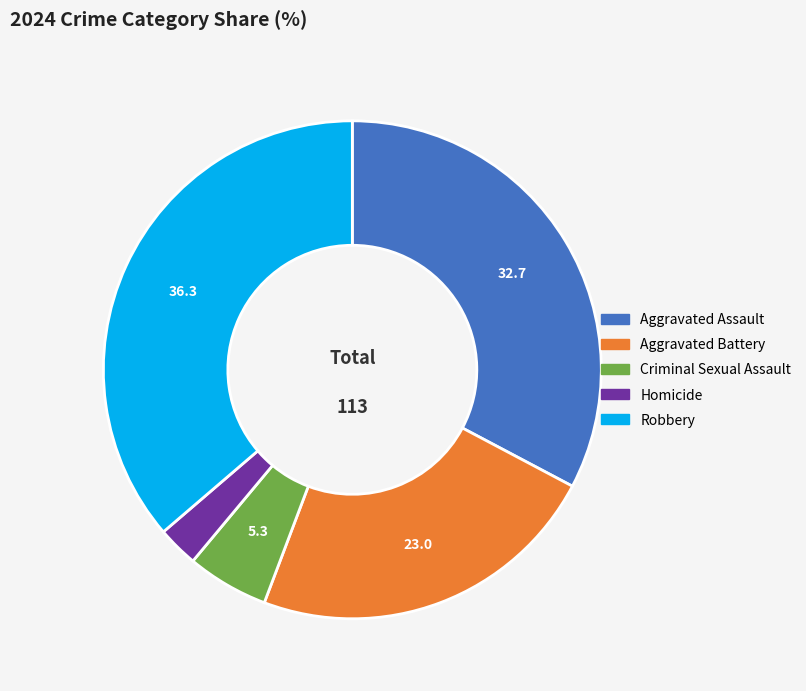

Between Aggravated Battery and Robbery, which is larger?

Robbery